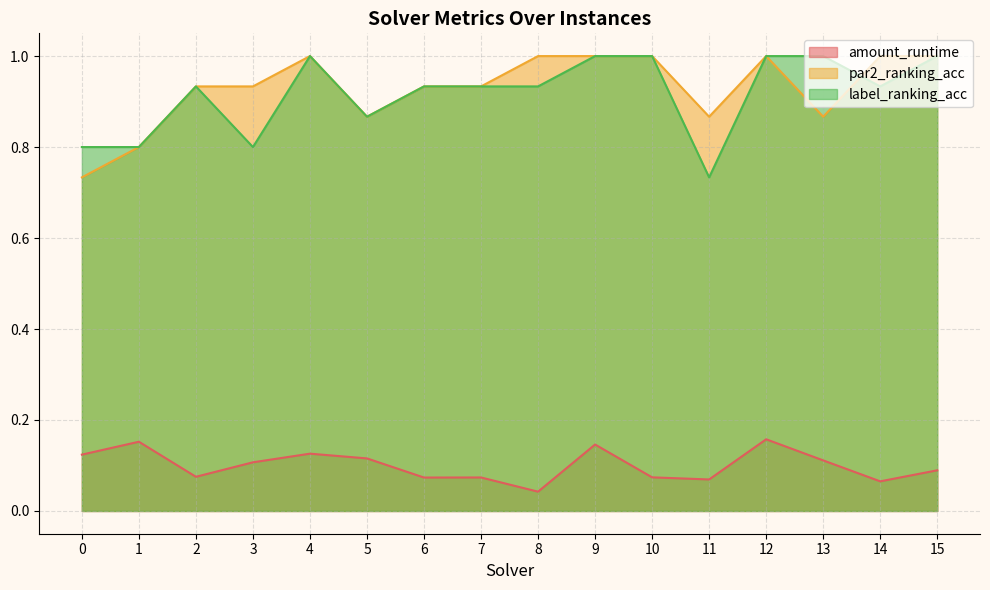

Which series has the largest total across all categories?

par2_ranking_acc